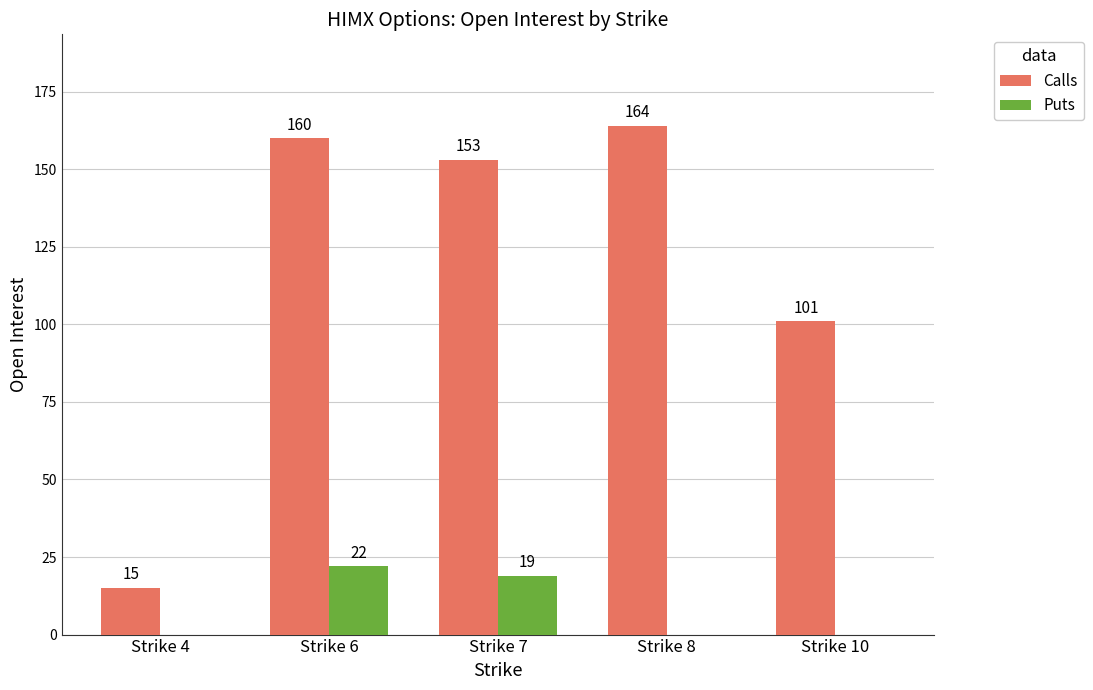

Which series changed the most between Strike 6 and Strike 8?

Puts